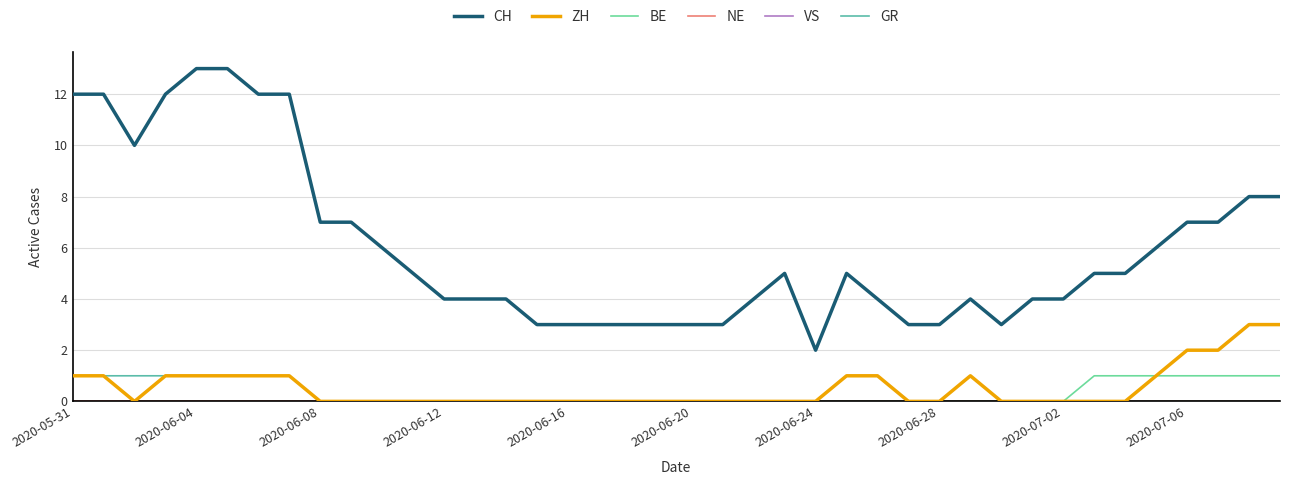

Where is ZH nearest to the value 1?

2020-05-31